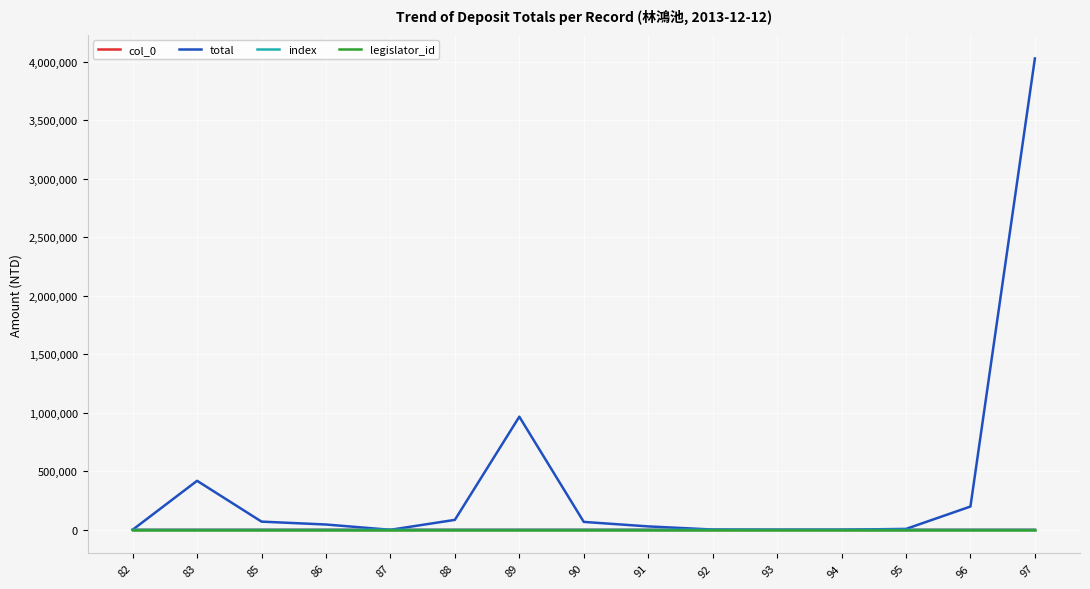

Which series has the largest range (max minus min)?

total